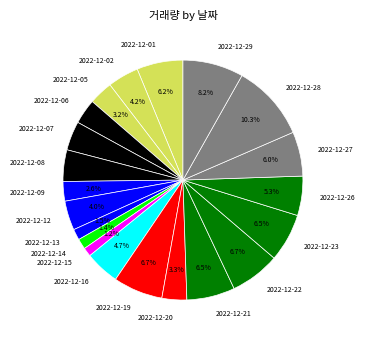

Which category has the biggest portion of the pie?

2022-12-28